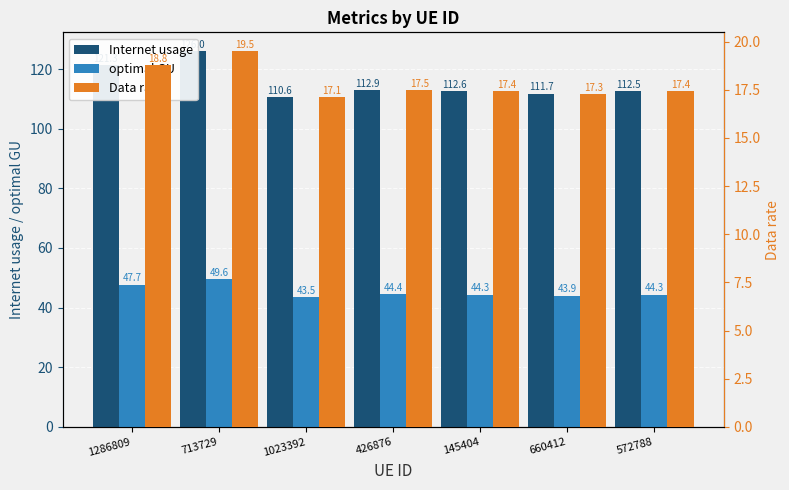

Which series has the largest total across all categories?

Internet usage